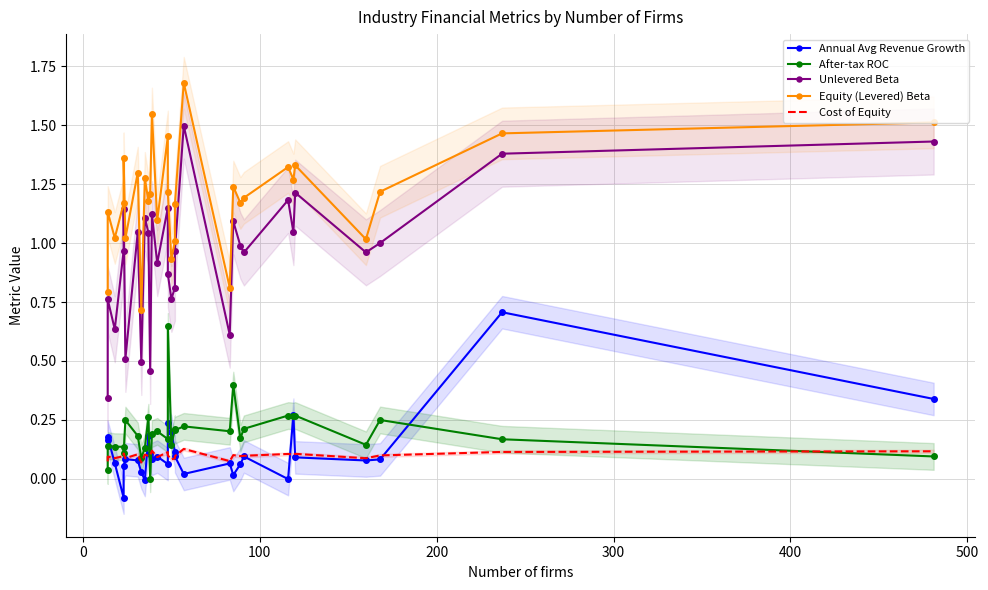

Which series ends up on top after the final intersection of Cost of Equity and After-tax ROC?

Cost of Equity